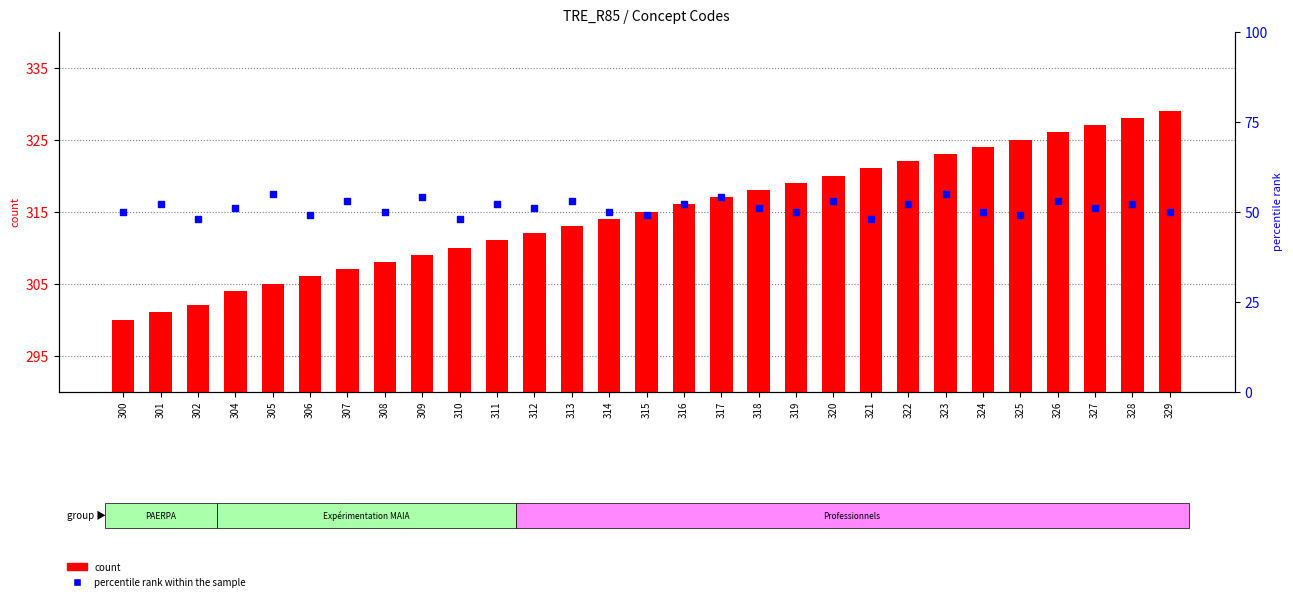

Which series has the widest spread of Y values?

count